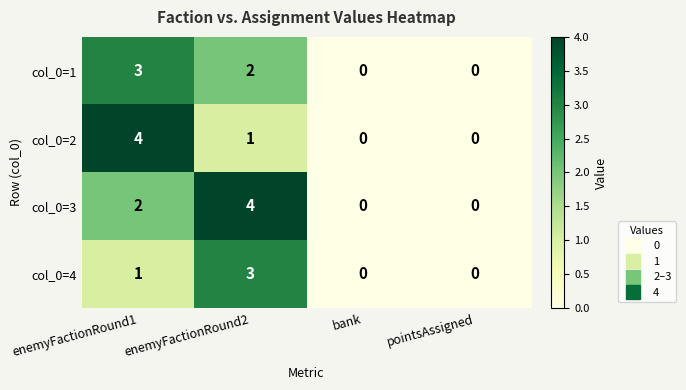

What is the sum of the col_0=4 values at bank and enemyFactionRound2?

3